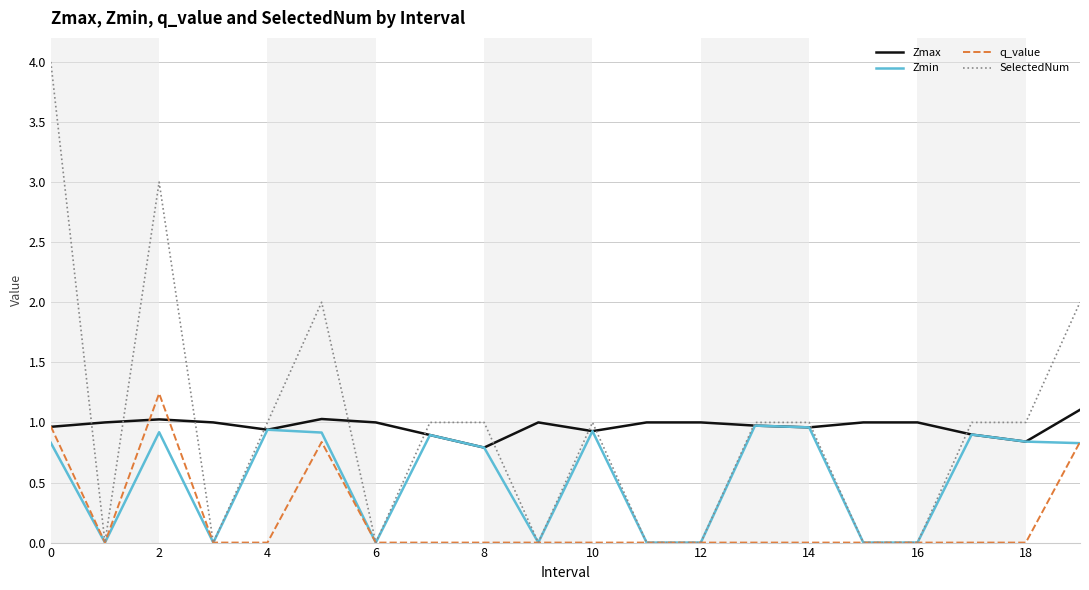

Count the number of data series in this chart.

4